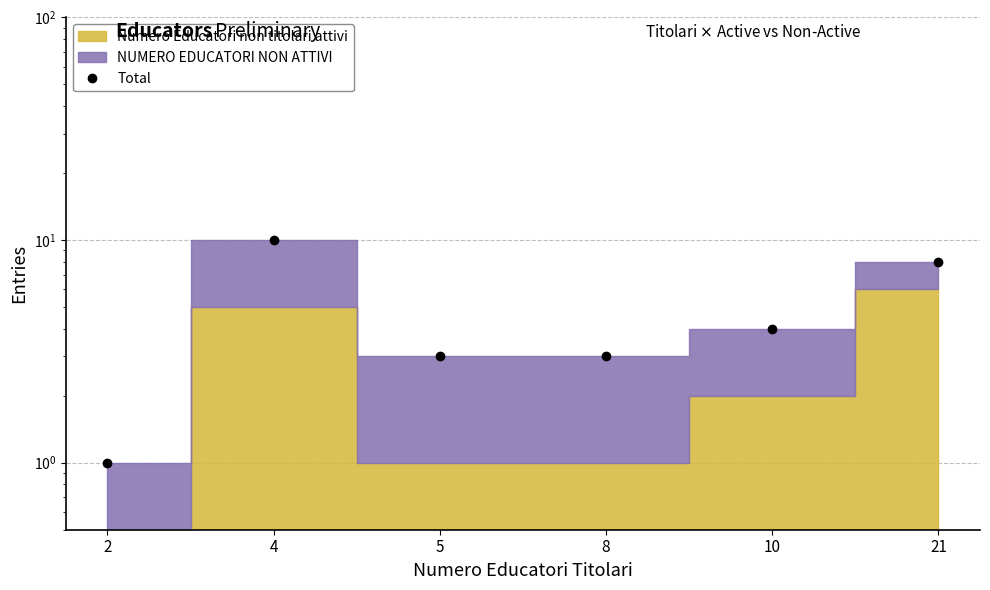

Where is the data nearest to the value 5?

10